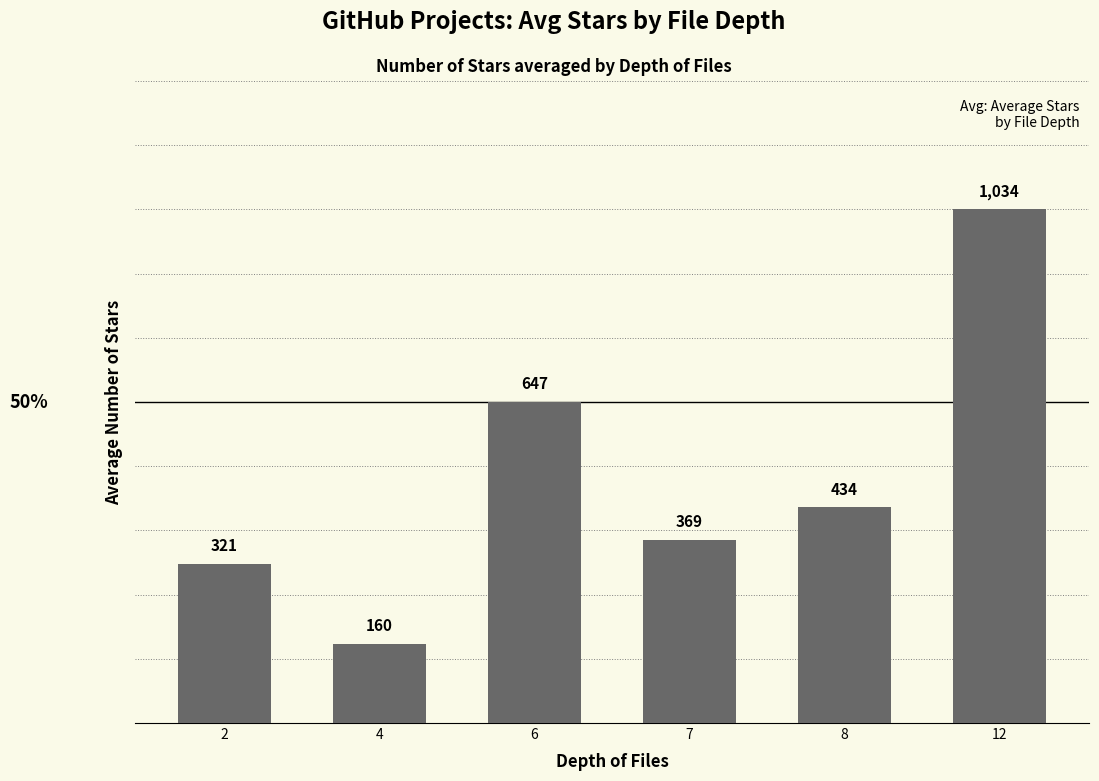

Where does the data first go above 434?

6